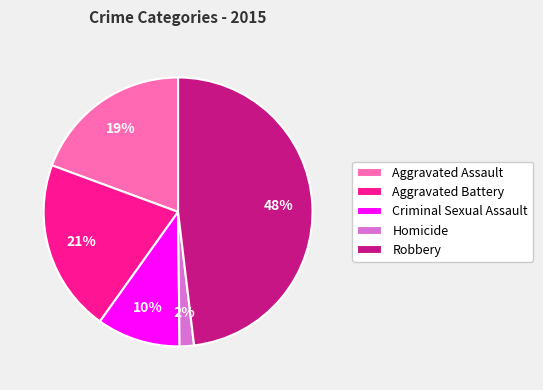

What is the smallest slice in the pie chart?

Homicide